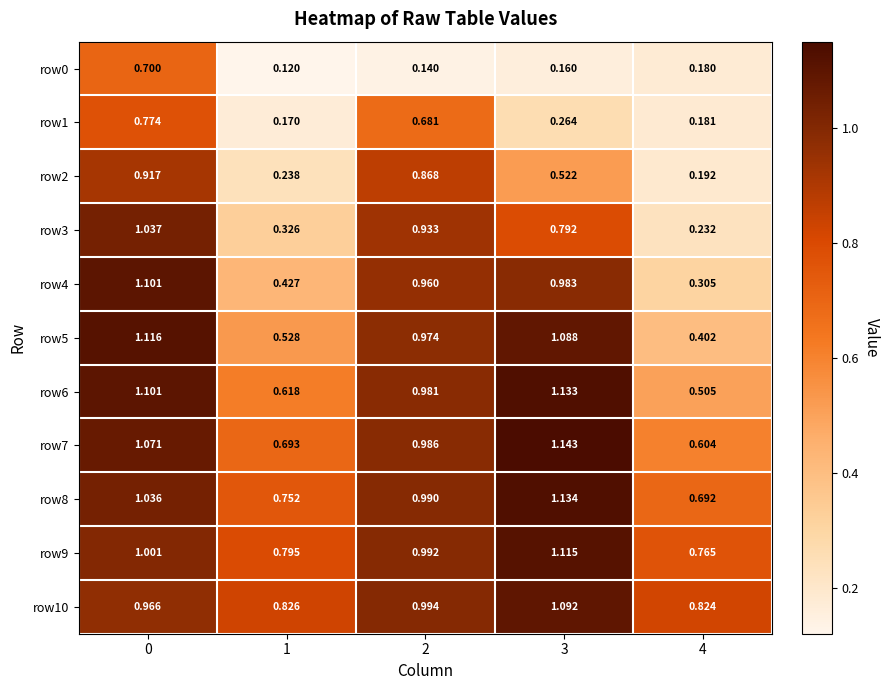

Which series has the widest spread of values?

row3